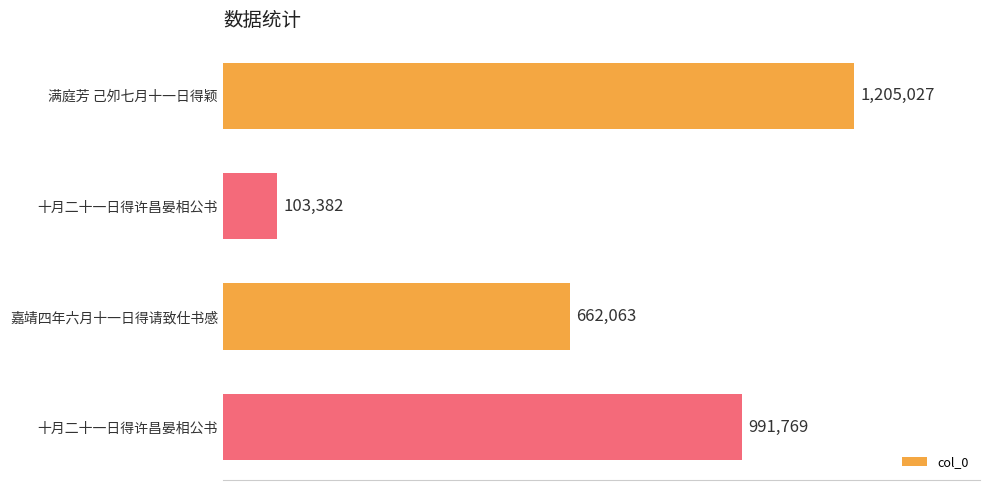

Are the bars horizontal?

Yes